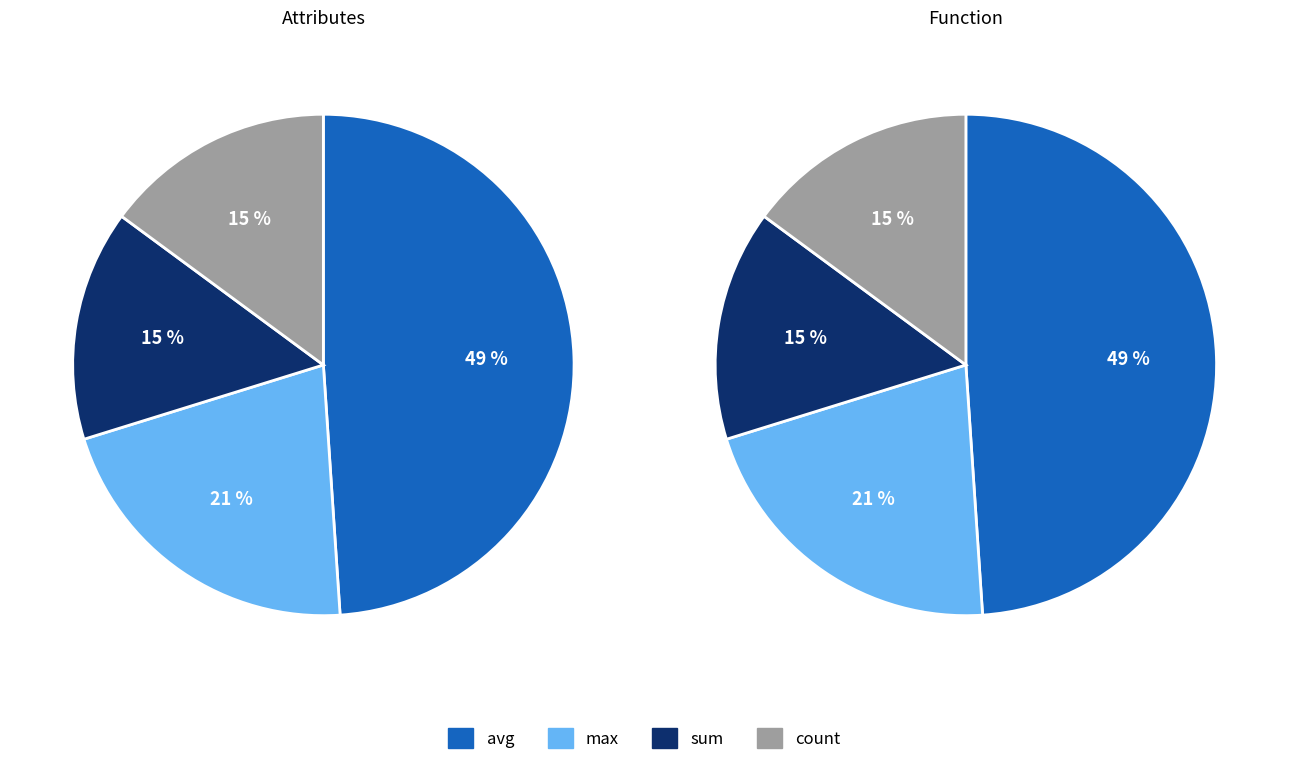

Rank the categories by value from highest to lowest.

avg, max, sum, count